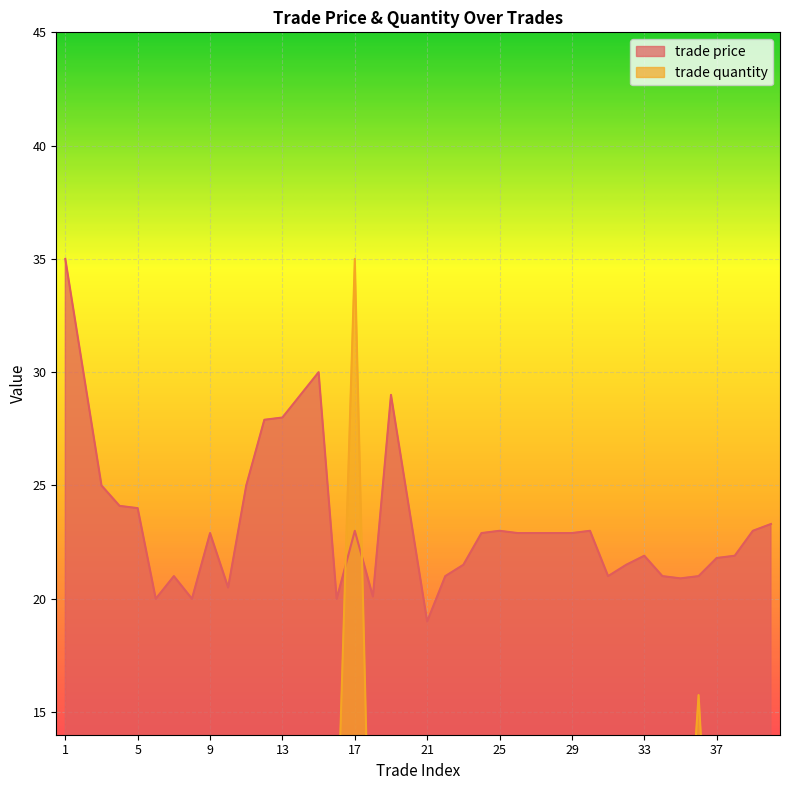

How many interior local valleys does the trade price series have?

8